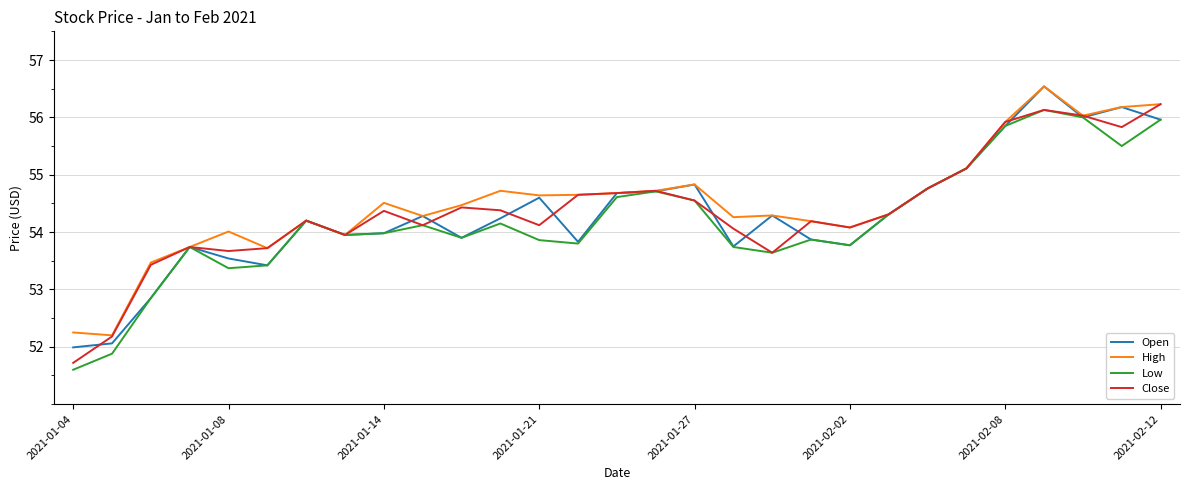

What is the lowest value of the High series?

52.2